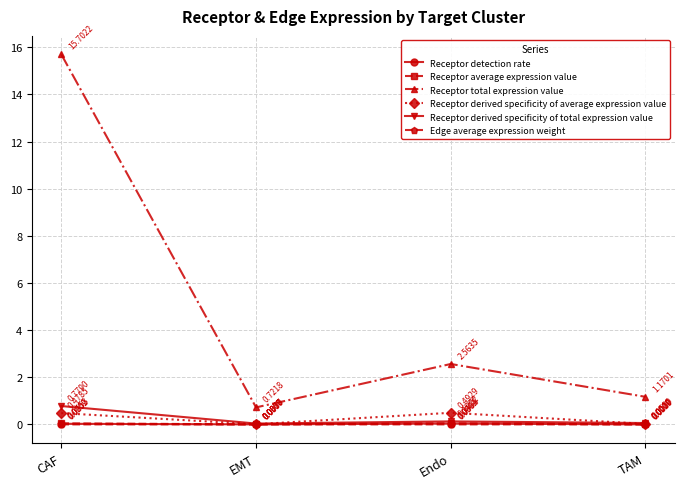

Rank the series at TAM from highest to lowest value.

Receptor total expression value, Receptor derived specificity of total expression value, Receptor derived specificity of average expression value, Receptor average expression value, Receptor detection rate, Edge average expression weight